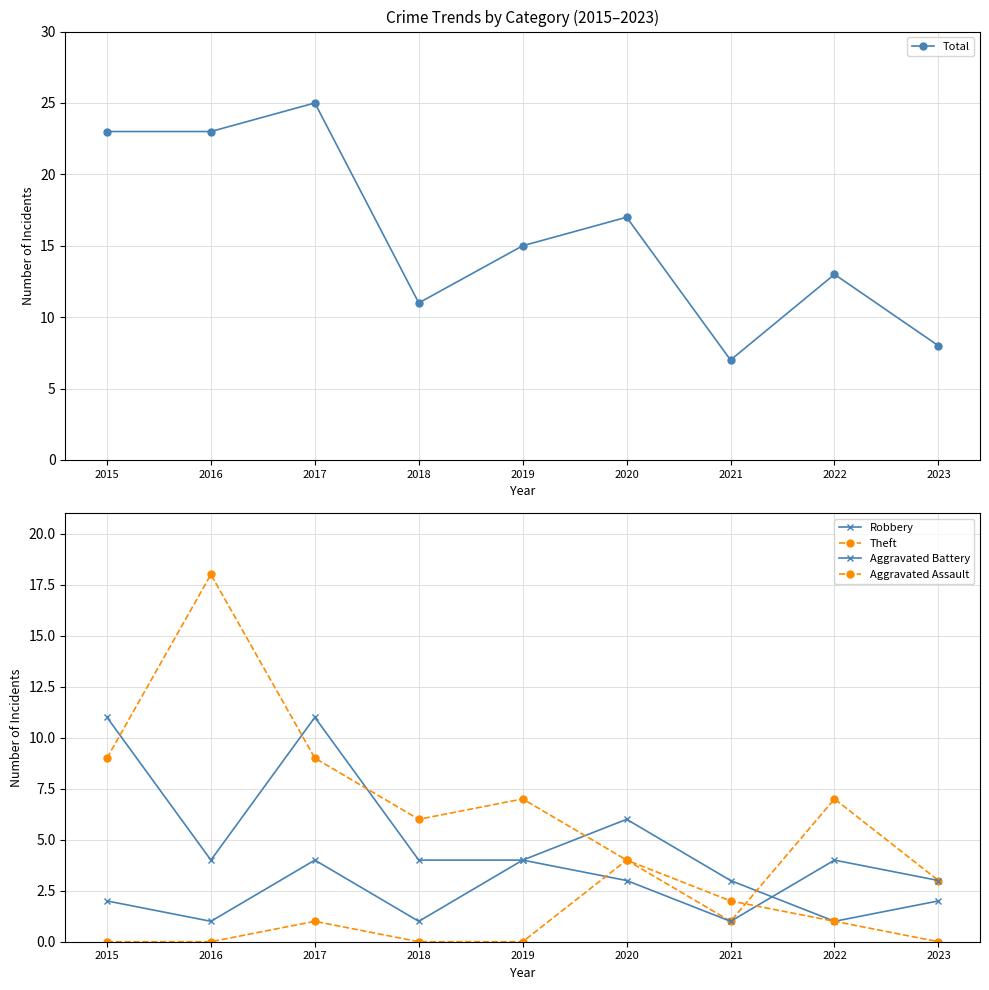

Rank the series by their maximum value, from lowest to highest.

Aggravated Battery, Aggravated Assault, Robbery, Theft, Total